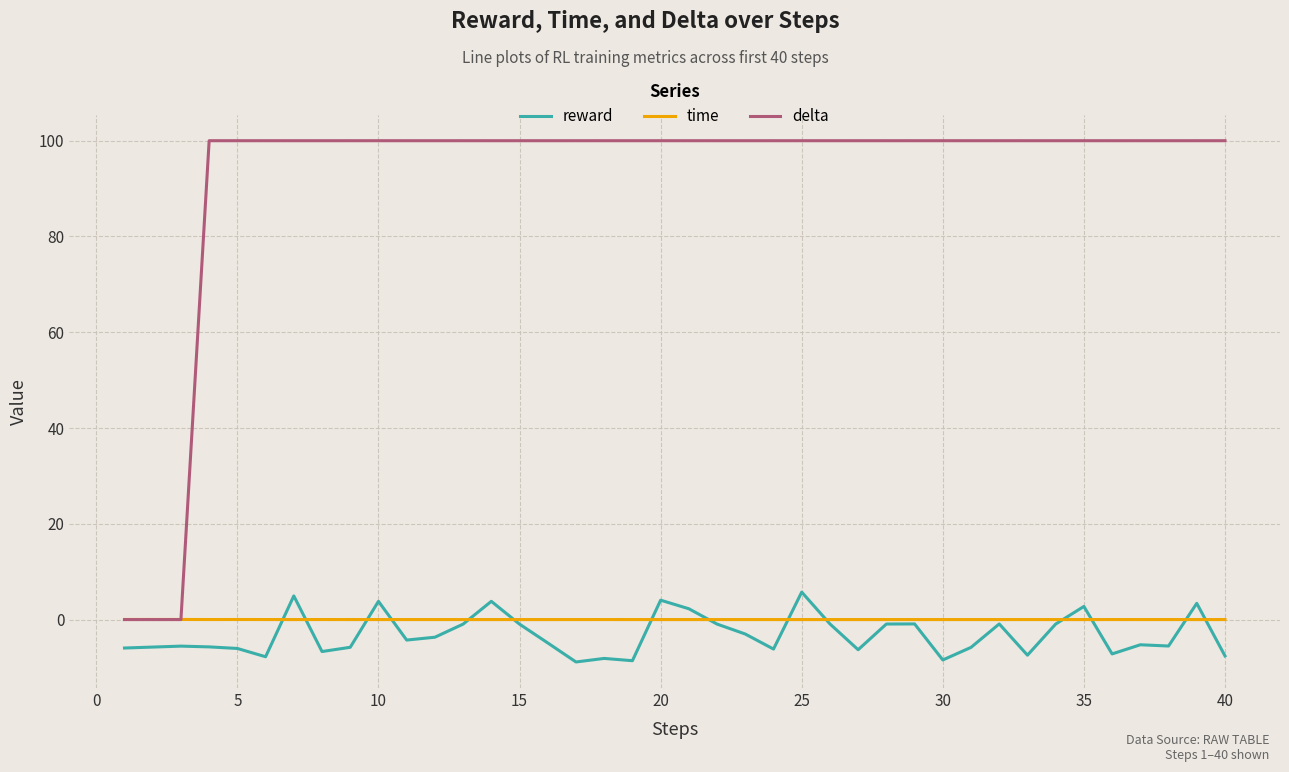

Which series has the largest total across all categories?

delta